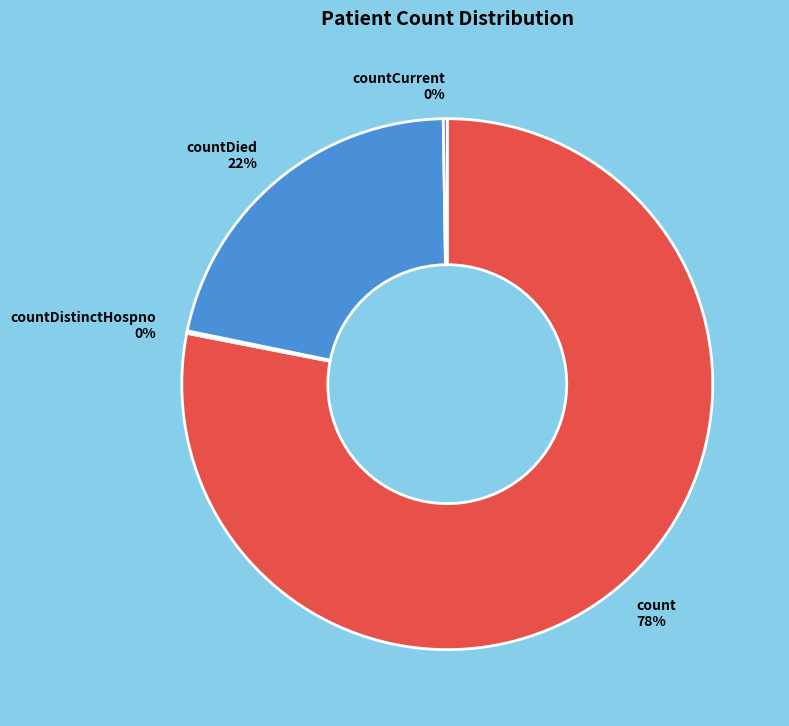

Does any single category account for the majority?

Yes